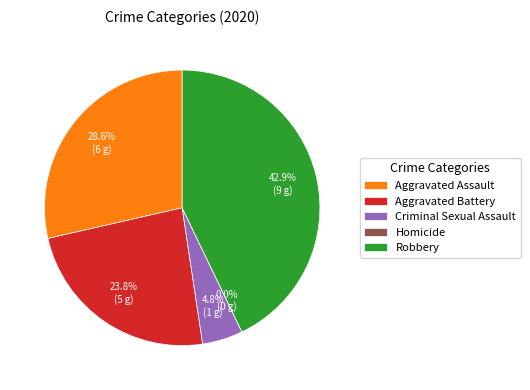

Rank the categories by value from highest to lowest.

Robbery, Aggravated Assault, Aggravated Battery, Criminal Sexual Assault, Homicide